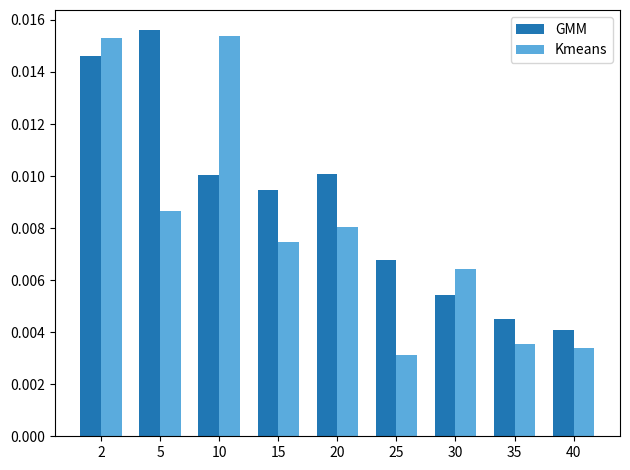

At which label is GMM closest to 0?

40